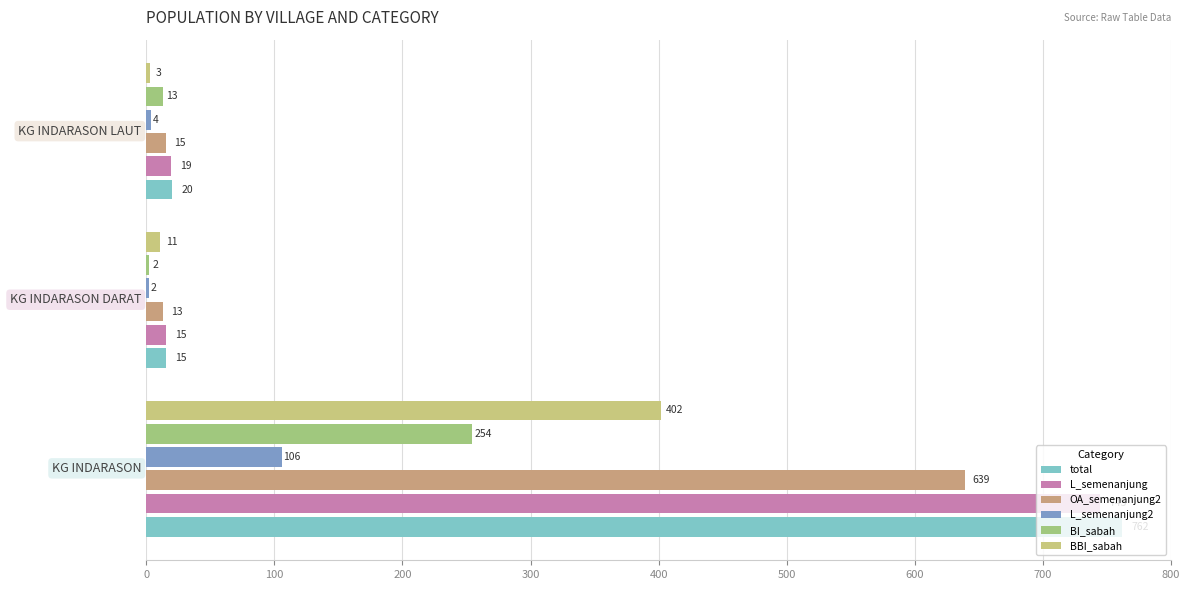

What is the sum of all total values?

797